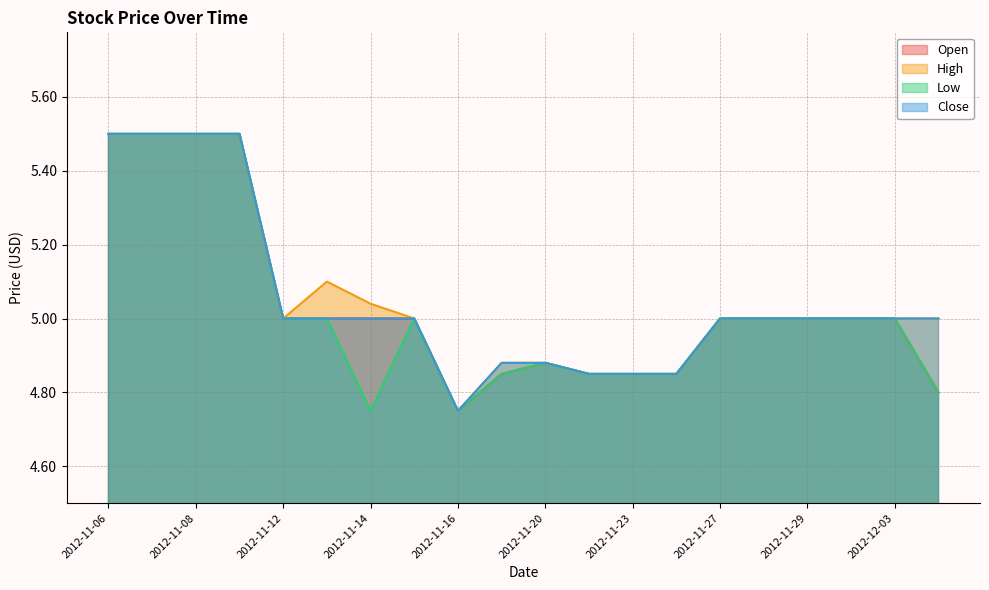

What is the label of the 5th point from the right?

2012-11-28